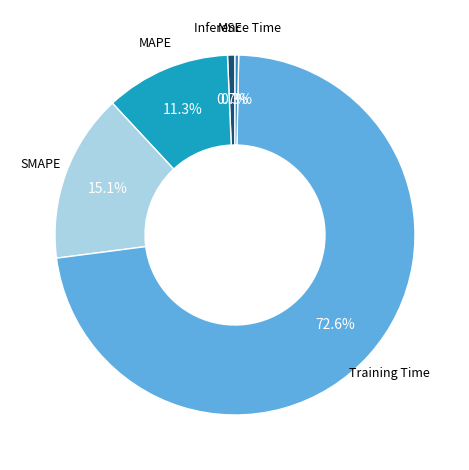

To the nearest percent, what percentage of the pie is MSE?

1%